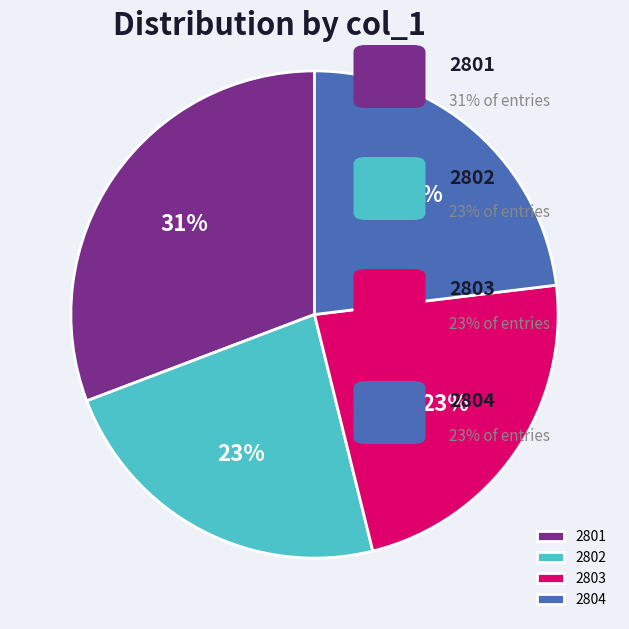

True or false: 2801 accounts for 37% of the total.

False